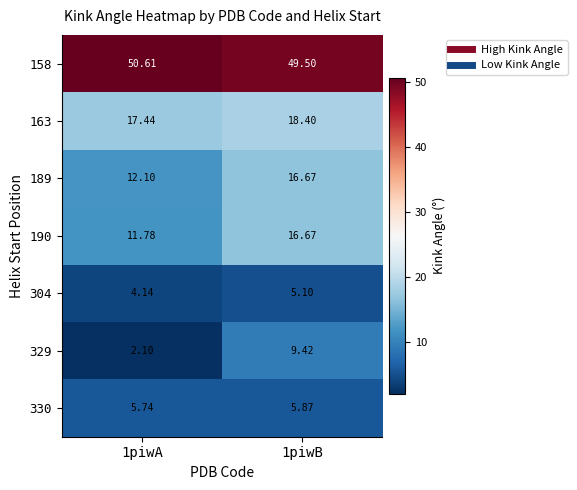

Is the value of 329 at 1piwA greater than the value of 304 at 1piwB?

No